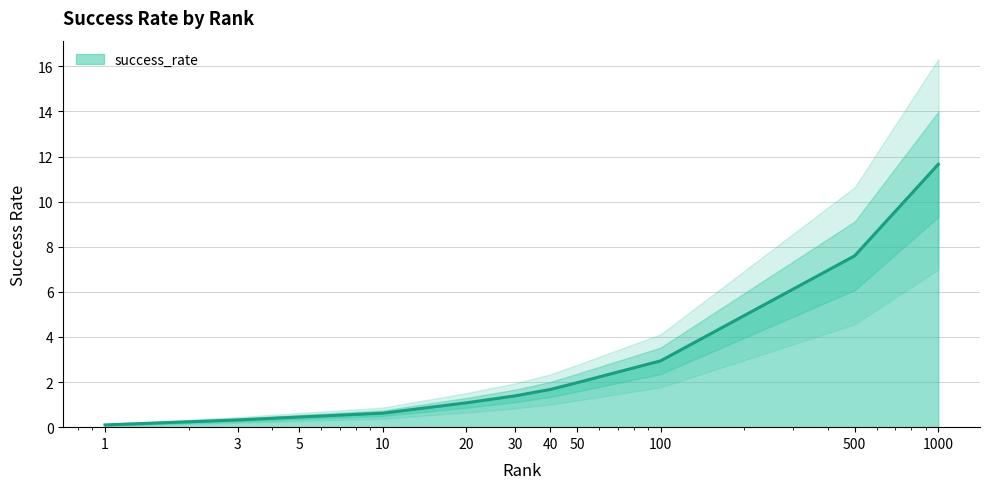

Which category has the lowest value across all series?

1.0